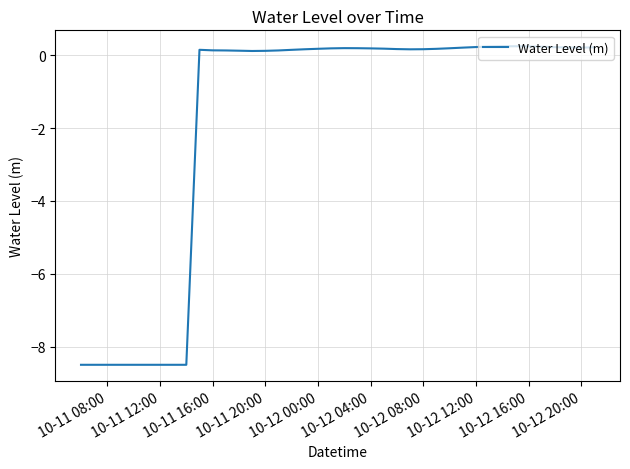

What is the minimum value shown in the chart?

-8.5